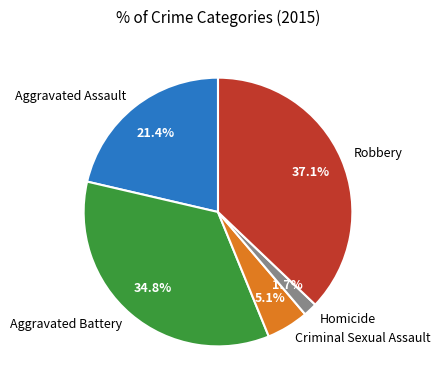

Is there any slice that represents more than half of the pie?

No